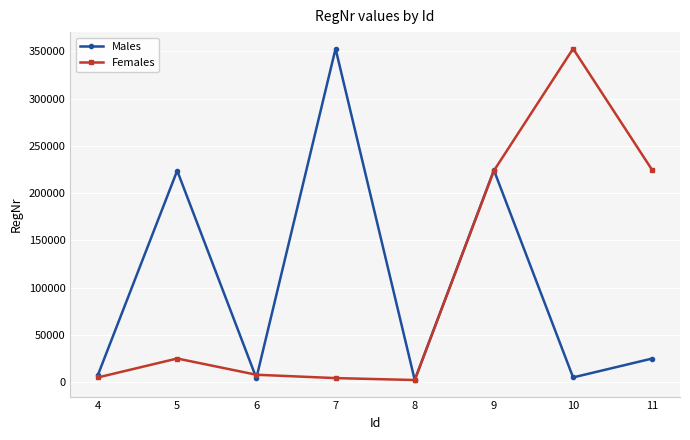

At which category is the sum across all series the highest?

9